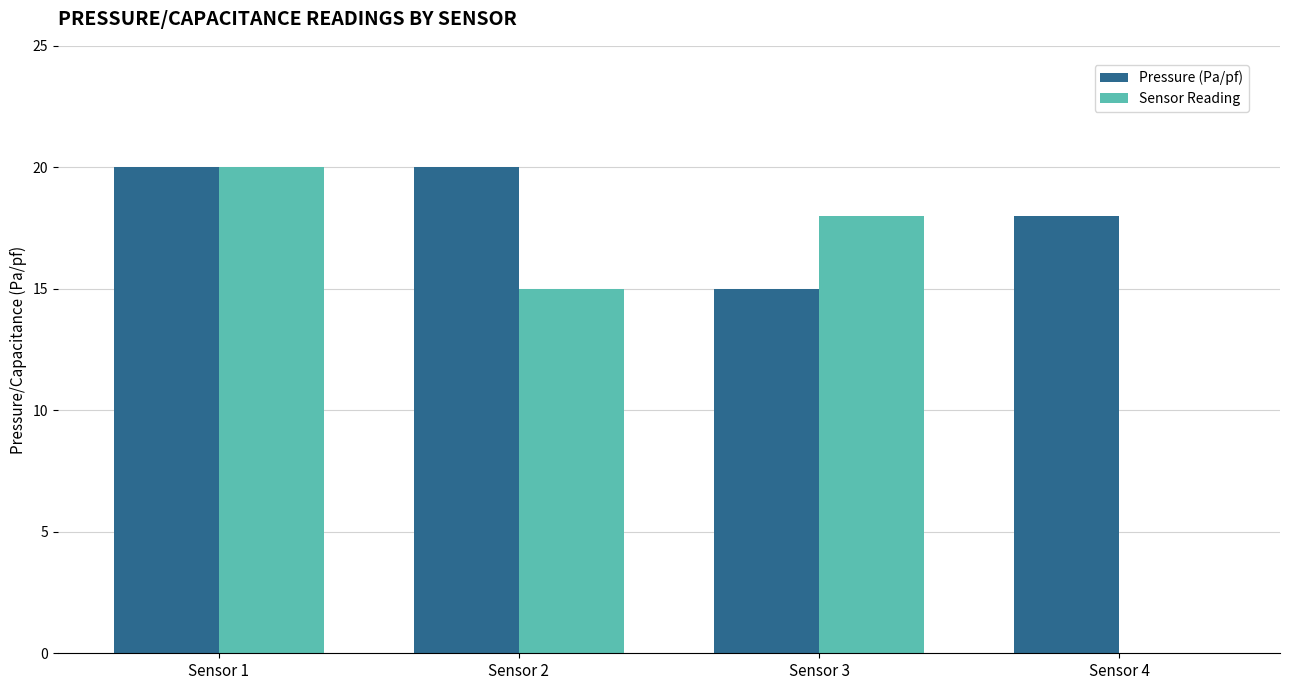

What are all the series names shown in the legend?

Pressure (Pa/pf), Sensor Reading